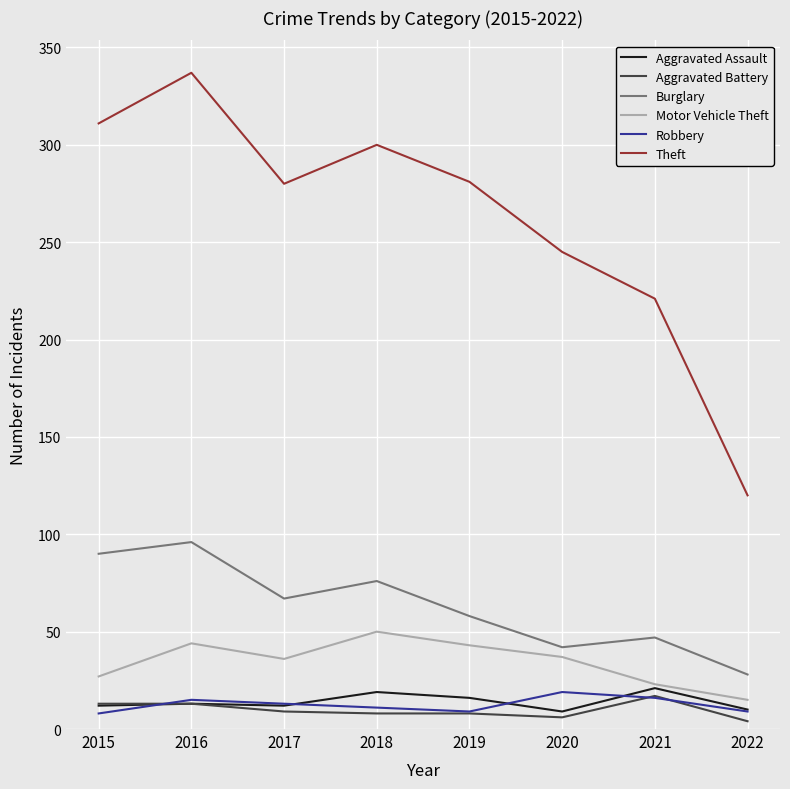

The value of Robbery at 2020 is 19. True or false?

True